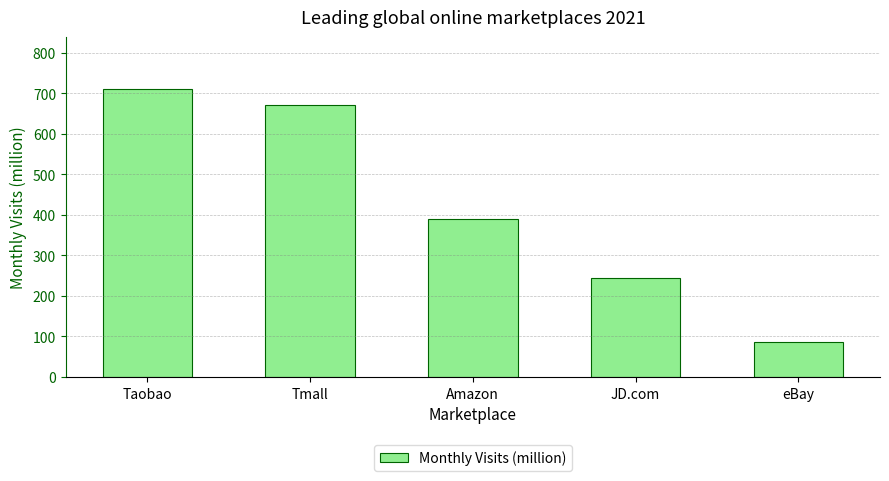

Rank the categories by value from highest to lowest.

Taobao, Tmall, Amazon, JD.com, eBay